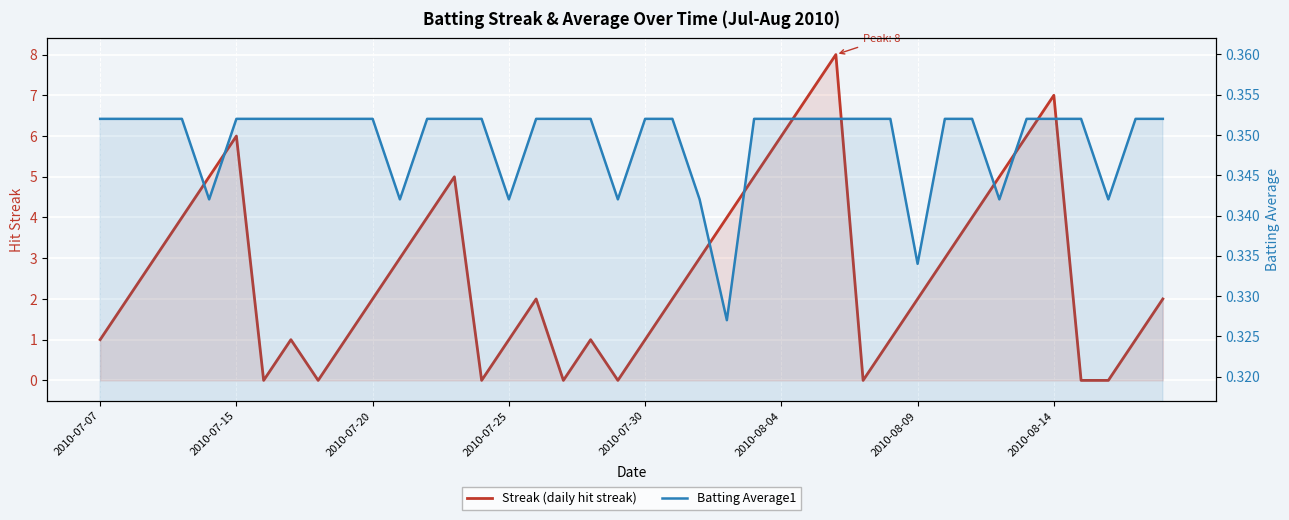

What value does the Streak series have at 11?

3.0